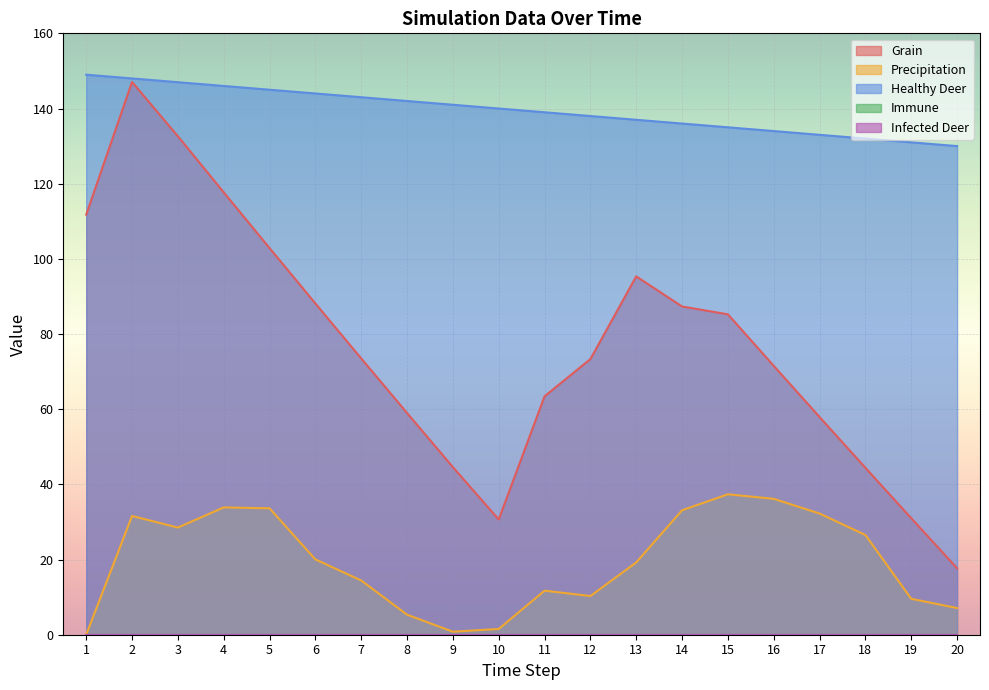

Does the chart display data point markers on the line(s)?

No